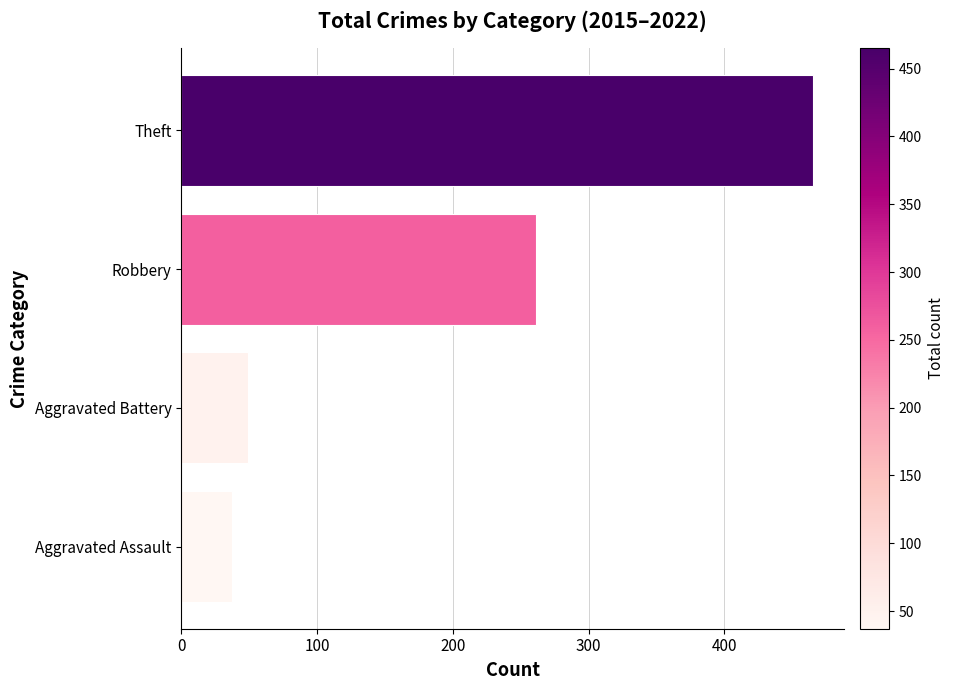

Reading bottom to top, transcribe all the data shown in this chart.

Aggravated Assault=37	Aggravated Battery=49	Robbery=261	Theft=465